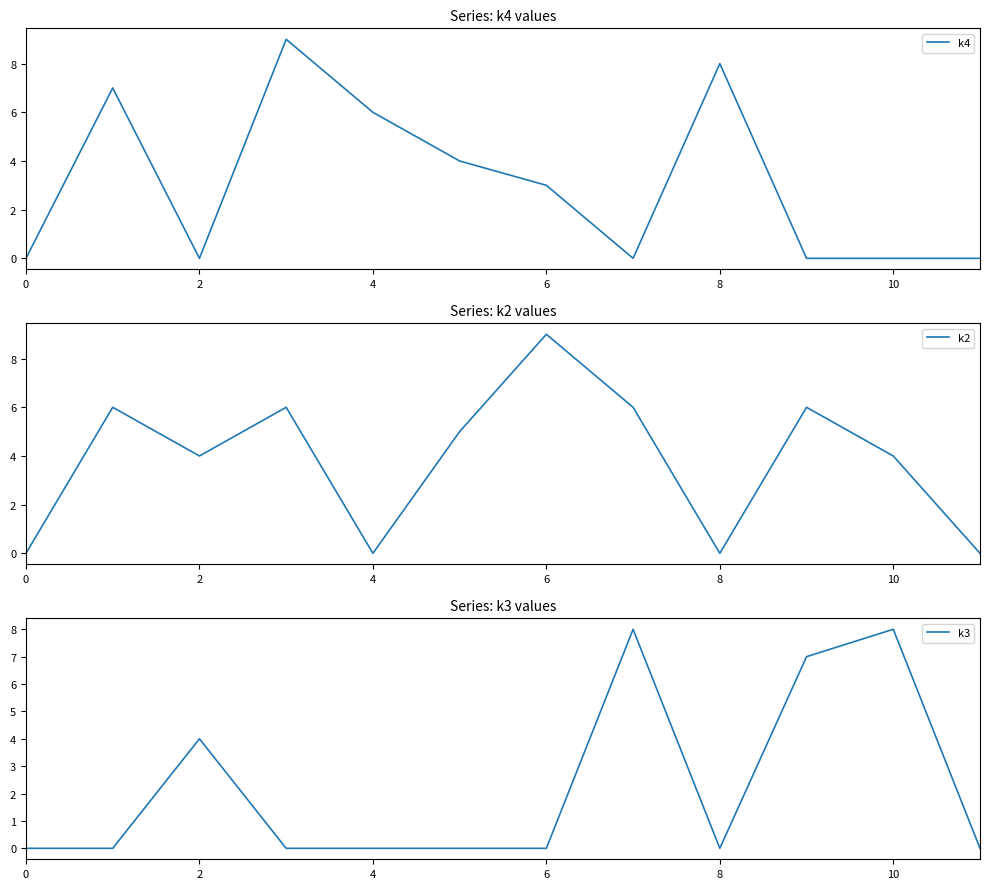

Reading left to right, transcribe all the data shown in this chart.

k4: 0	7	0	9	6	4	3	0	8	0	0	0
k2: 0	6	4	6	0	5	9	6	0	6	4	0
k3: 0	0	4	0	0	0	0	8	0	7	8	0